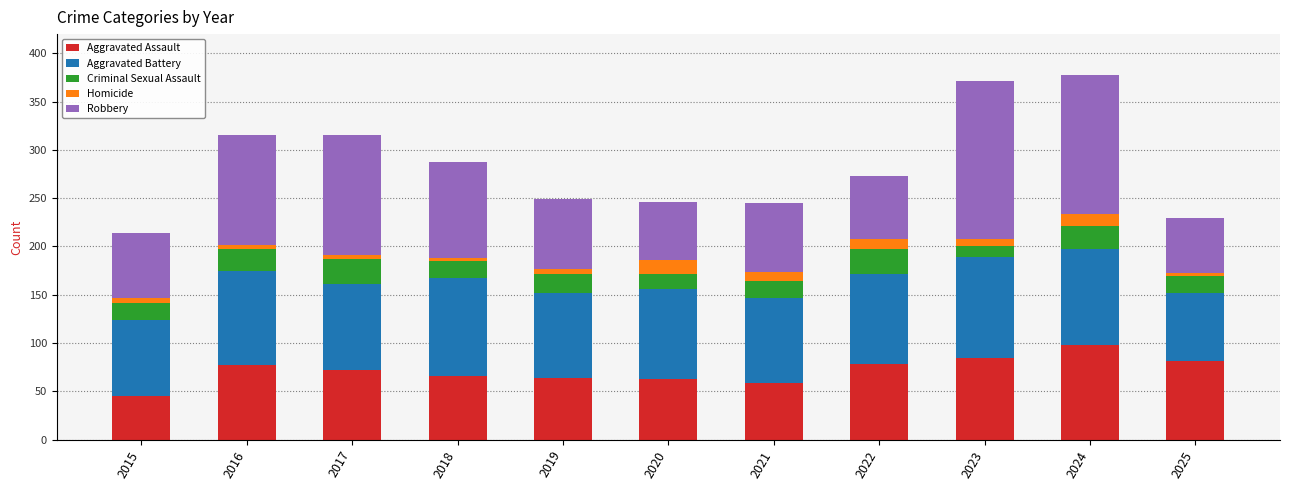

Is it true that Aggravated Assault equals 33 at 2019?

False